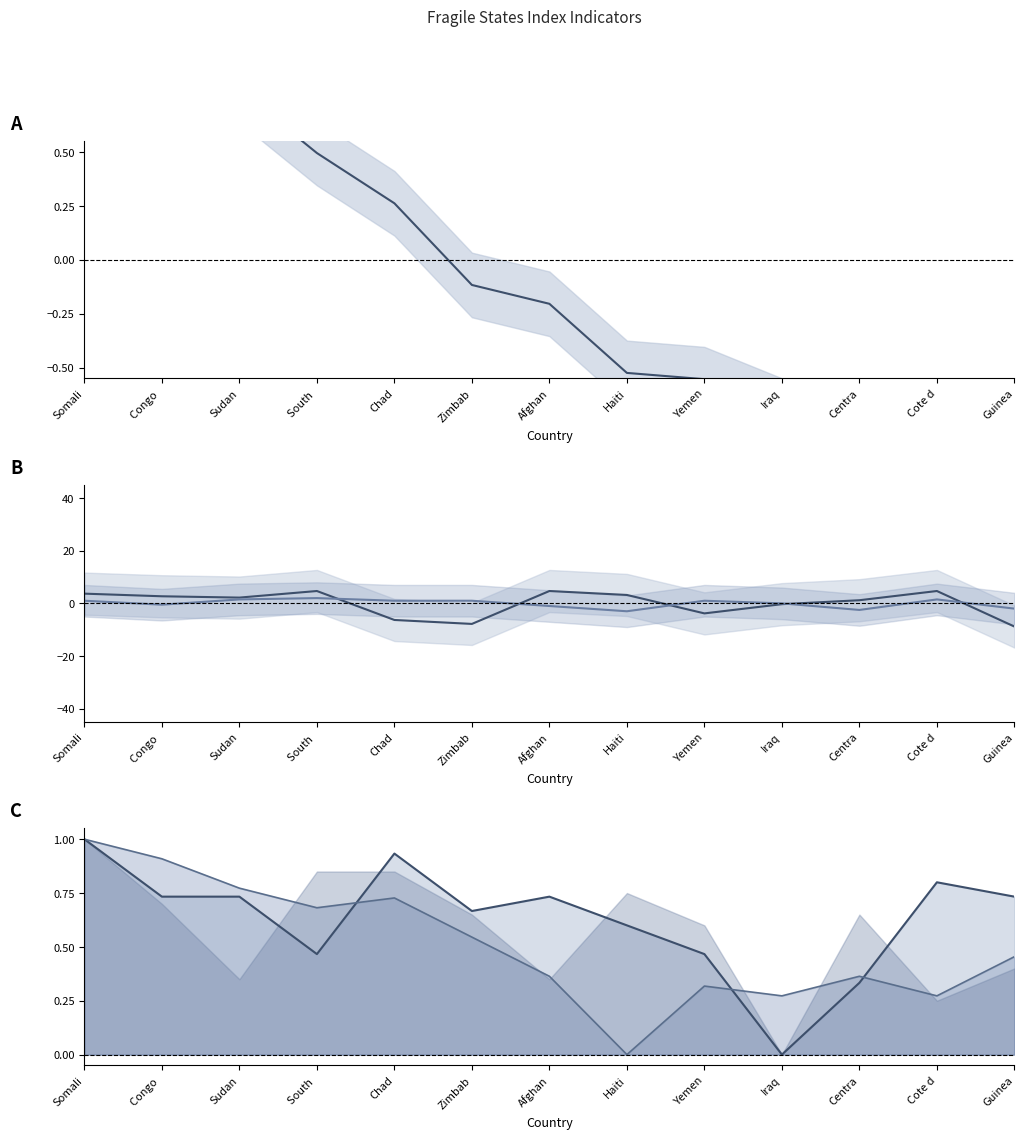

Which series has the widest spread of values?

External Intervention (line)